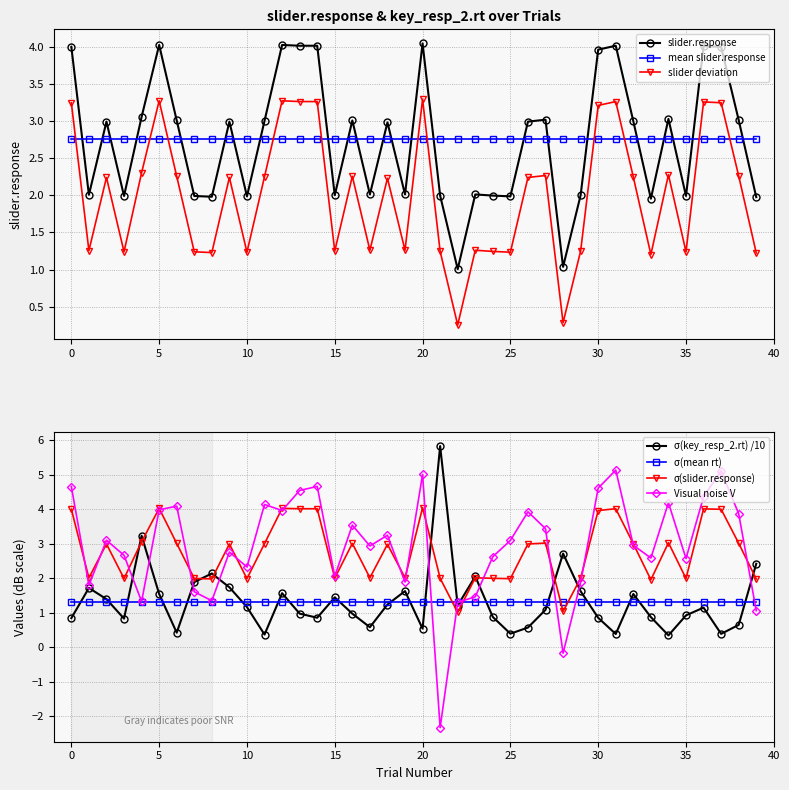

Reading left to right, transcribe all the data shown in this chart.

slider.response: 4.0	2.0	3.0	2.0	3.1	4.0	3.0	2.0	2.0	3.0	2.0	3.0	4.0	4.0	4.0	2.0	3.0	2.0	3.0	2.0	4.0	2.0	1.0	2.0	2.0	2.0	3.0	3.0	1.0	2.0	4.0	4.0	3.0	2.0	3.0	2.0	4.0	4.0	3.0	2.0
key_resp_2.rt: 0.8	1.7	1.4	0.8	3.2	1.5	0.4	1.9	2.1	1.7	1.2	0.4	1.6	1.0	0.9	1.4	1.0	0.6	1.2	1.6	0.5	5.8	1.2	2.1	0.9	0.4	0.6	1.1	2.7	1.6	0.9	0.4	1.5	0.9	0.3	0.9	1.1	0.4	0.6	2.4